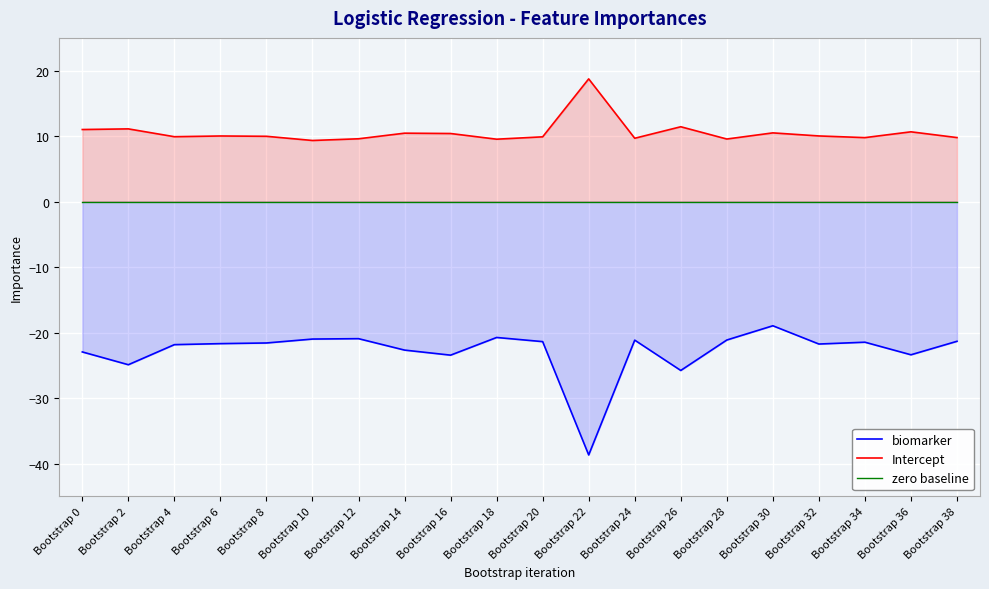

Reading left to right, what are all the values shown in this chart?

biomarker: -22.9	-24.9	-21.8	-21.7	-21.6	-21.0	-20.9	-22.7	-23.4	-20.7	-21.4	-38.7	-21.1	-25.8	-21.1	-19.0	-21.7	-21.5	-23.4	-21.3
Intercept: 11.0	11.1	9.9	10.0	10.0	9.3	9.6	10.5	10.4	9.5	9.9	18.7	9.7	11.4	9.6	10.5	10.0	9.8	10.7	9.8
zero baseline: 0.0	0.0	0.0	0.0	0.0	0.0	0.0	0.0	0.0	0.0	0.0	0.0	0.0	0.0	0.0	0.0	0.0	0.0	0.0	0.0